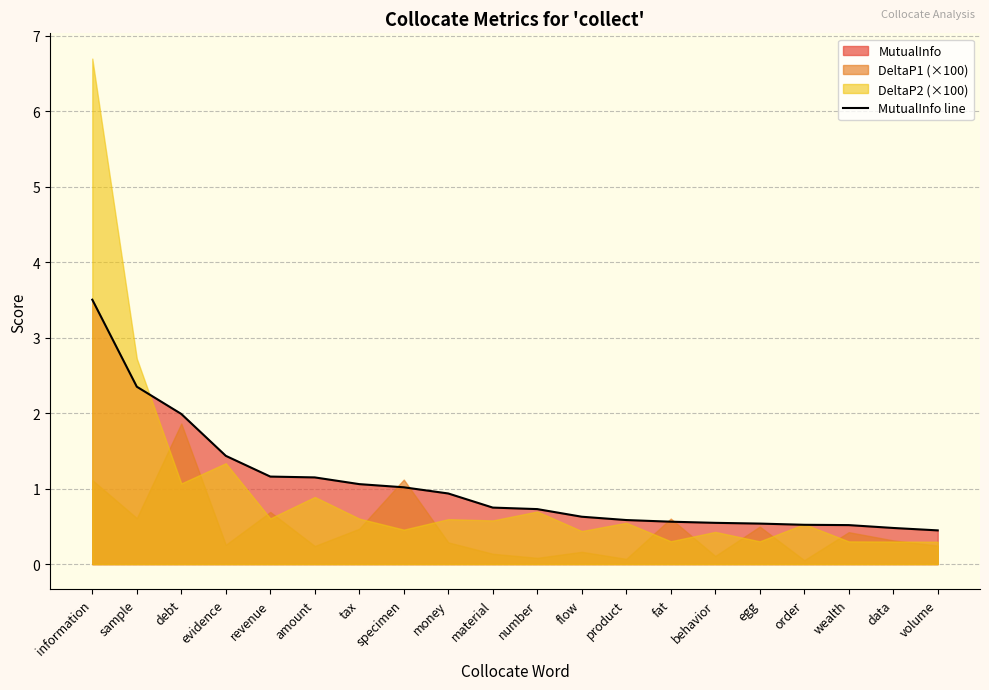

Which category has the lowest value across all series?

volume